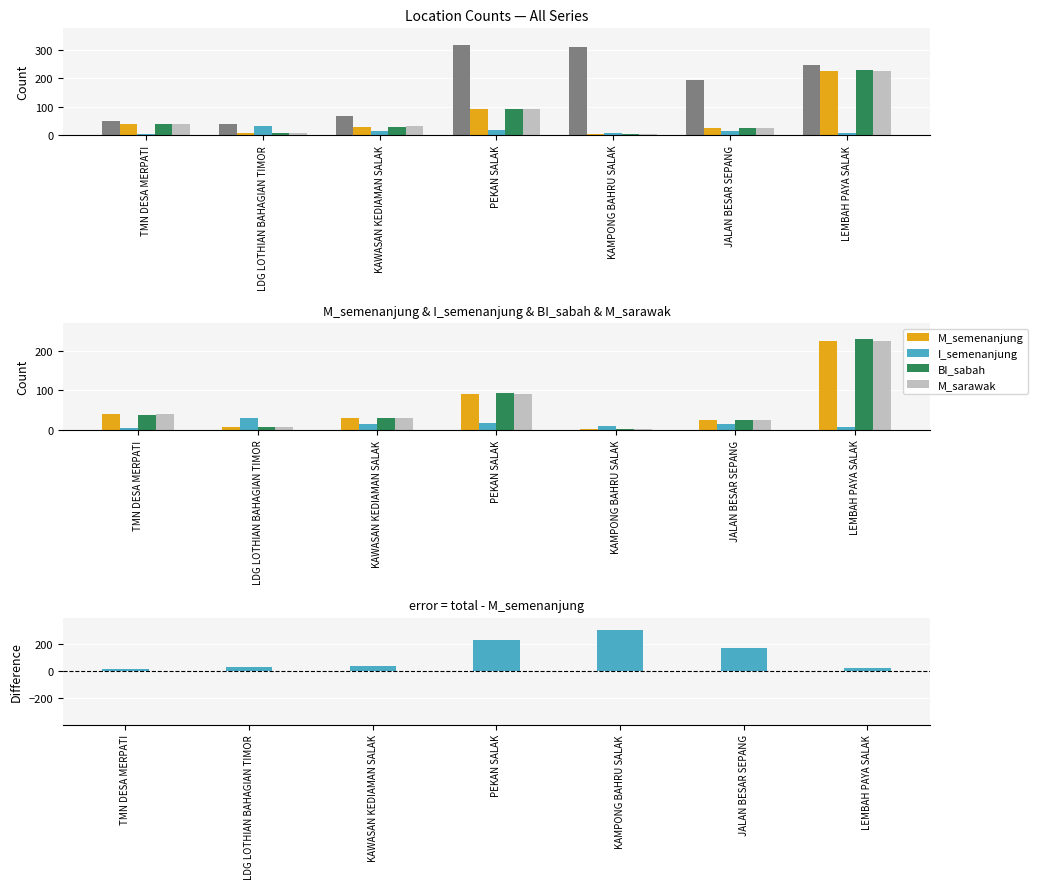

What is the sum of all total - M_semenanjung values?

805